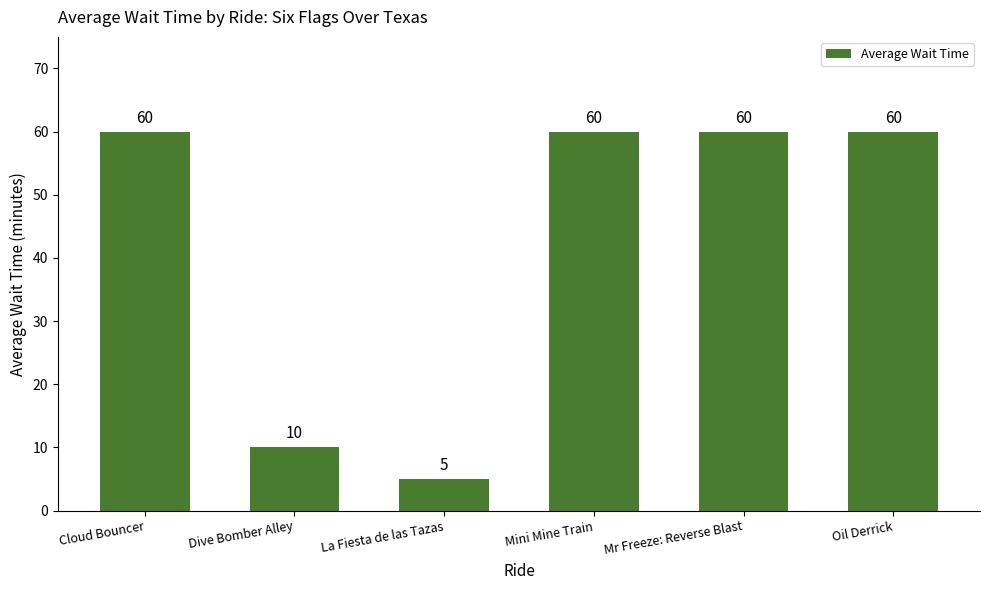

Where is the data nearest to the value 32?

Dive Bomber Alley